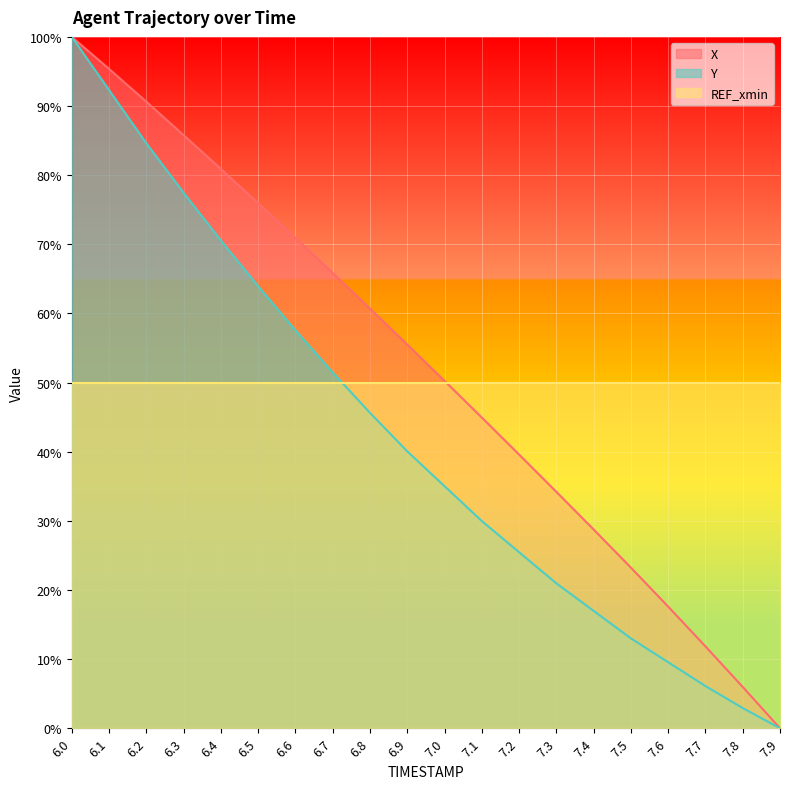

What is the difference between the X values at 6.7 and 6.3?

0.2